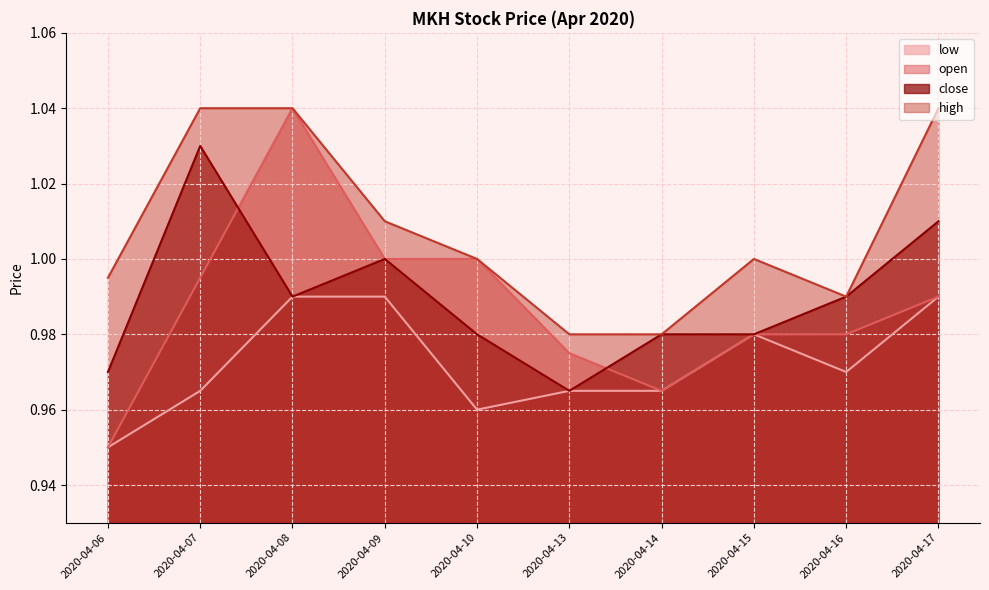

What are all the series names shown in the legend?

low, open, close, high